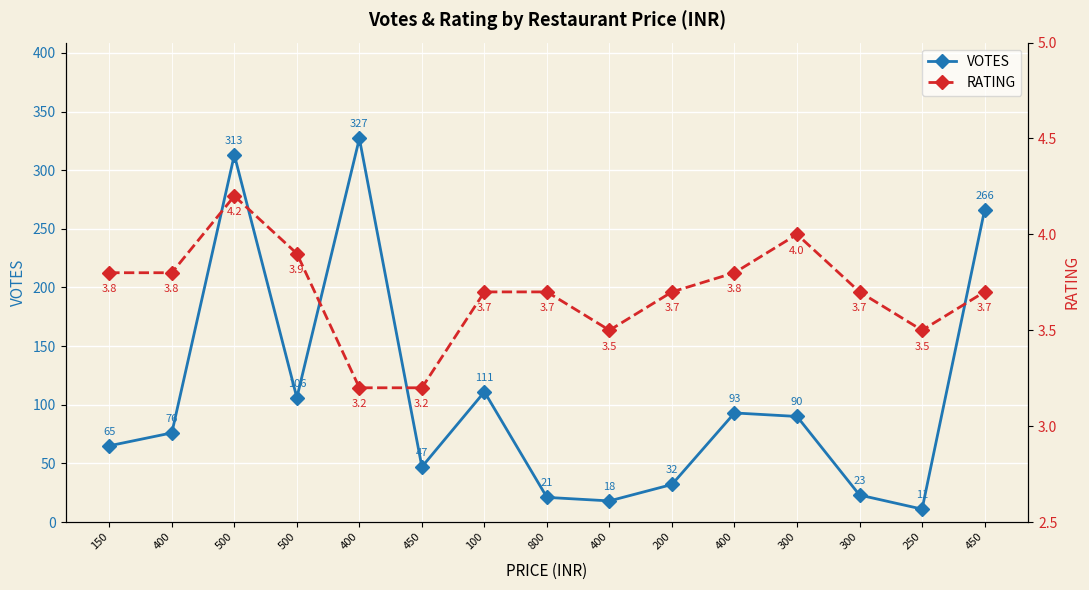

Is it true that RATING equals 5.0 at 450?

False